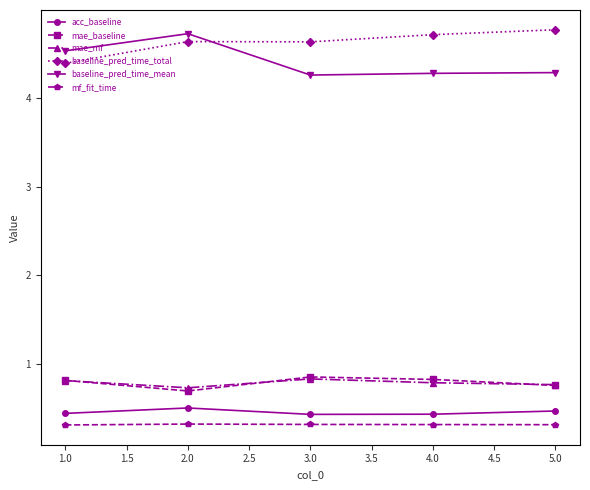

Which series has the widest spread of values?

baseline_pred_time_mean